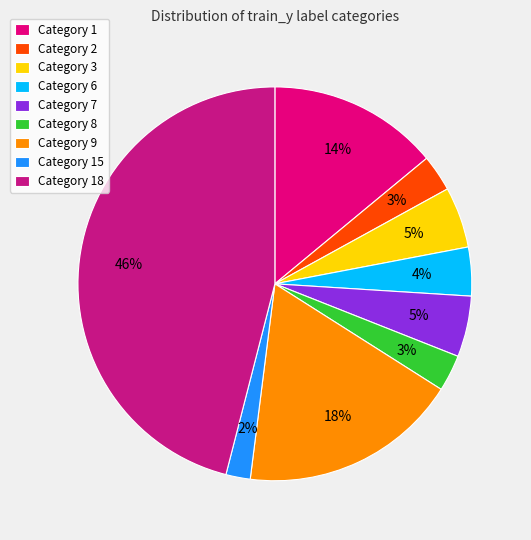

To the nearest percent, what portion does Category 6 represent?

4%